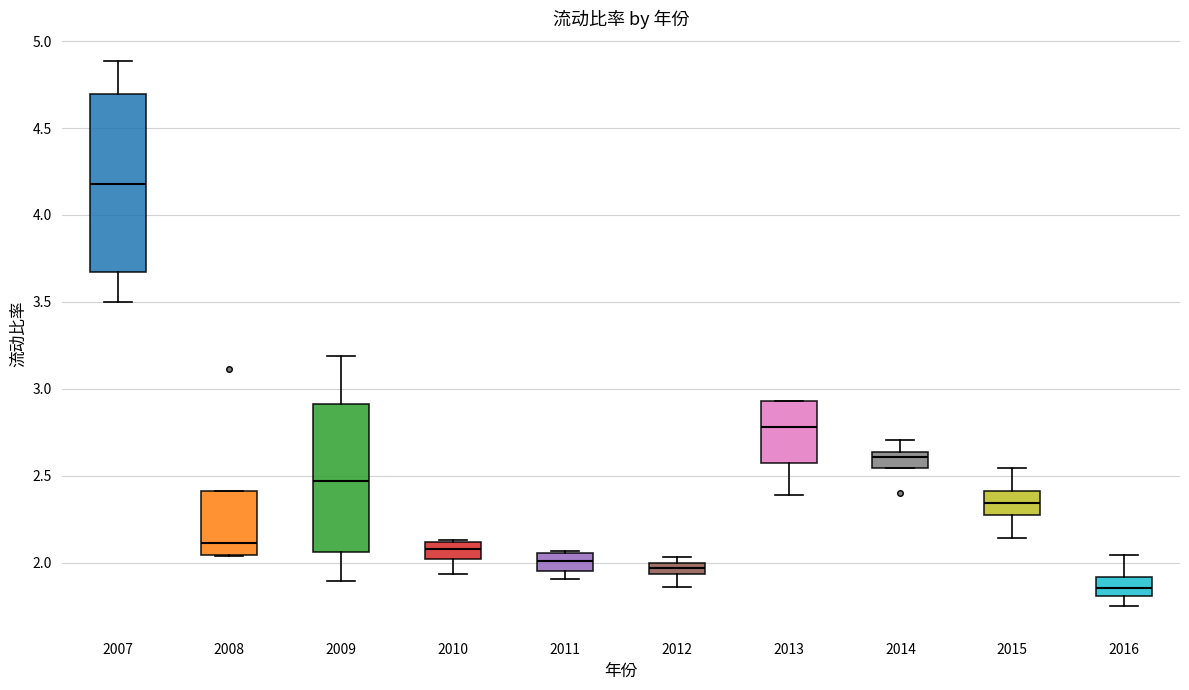

Which box has the highest median line?

2007